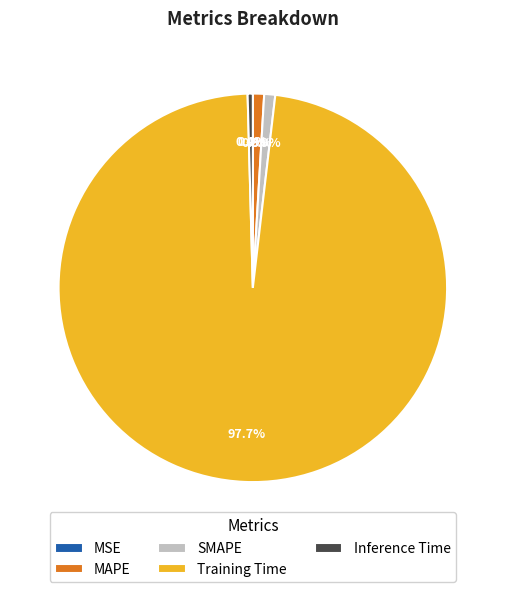

Which slice represents more than half of the pie?

Training Time